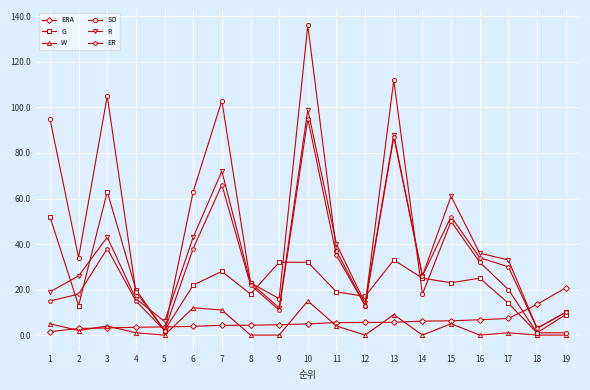

True or false: R and W cross at least once.

False